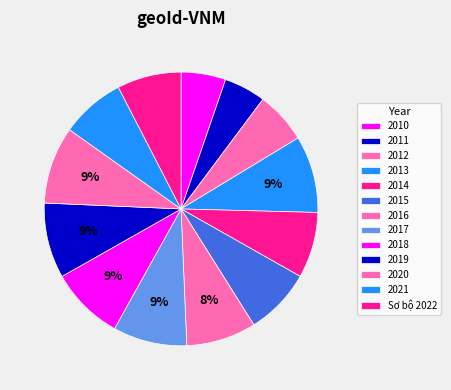

To the nearest percent, what percentage of the pie is 2014?

8%